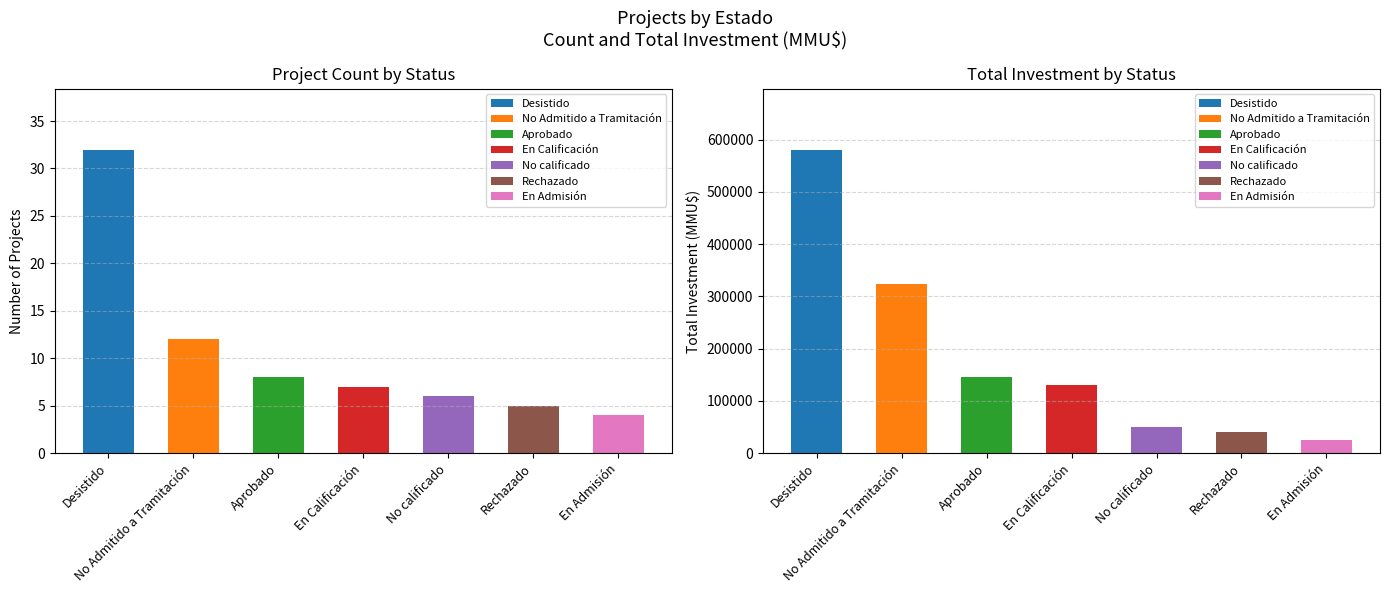

What is the difference between the second highest and minimum values in the Total_Investment_MMU series?

299020